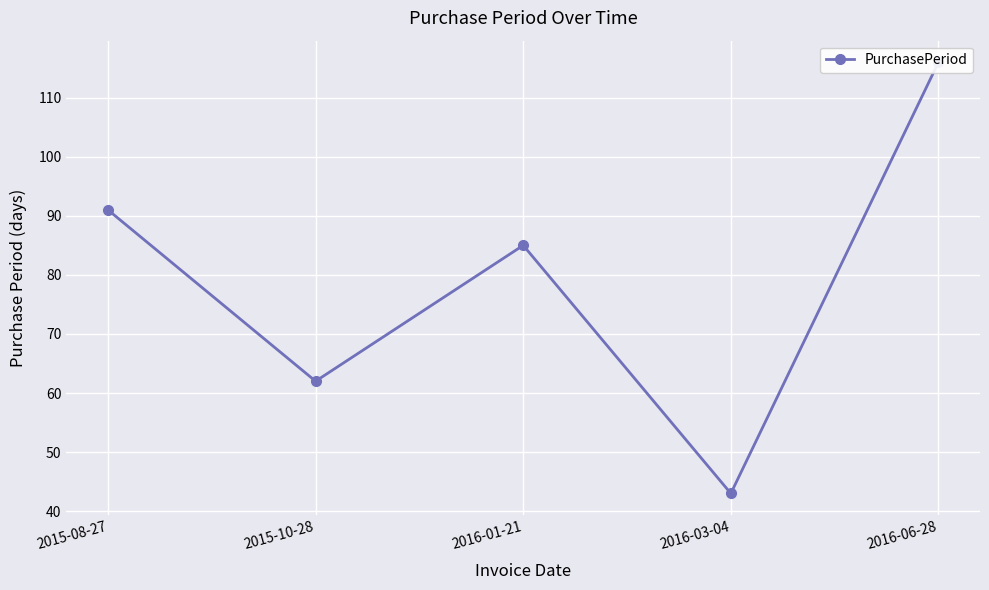

The chart shows a value of 52 at 2016-01-21. True or false?

False